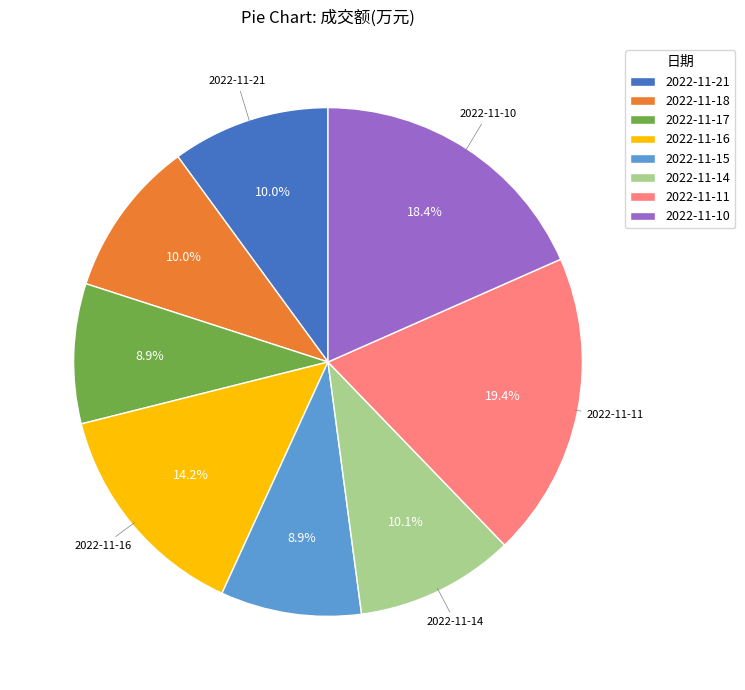

To the nearest percent, what percentage of the pie is 2022-11-15?

9%